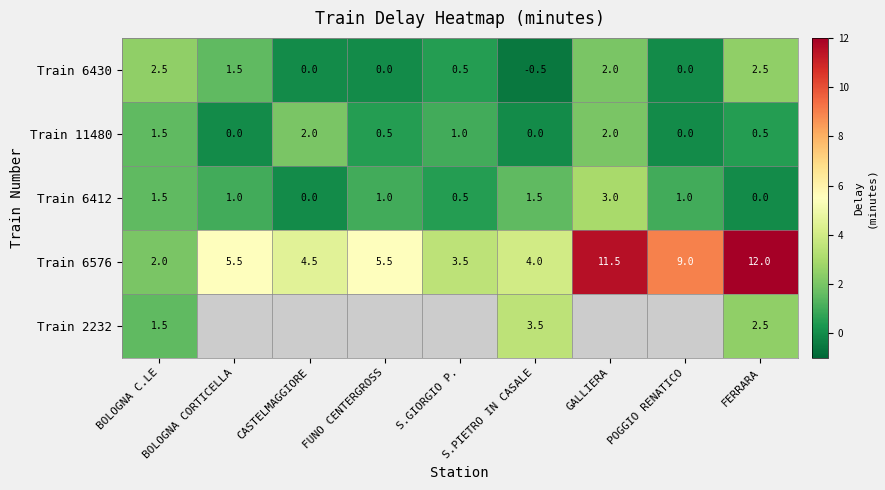

How many positive values does the Train 11480 series have?

6